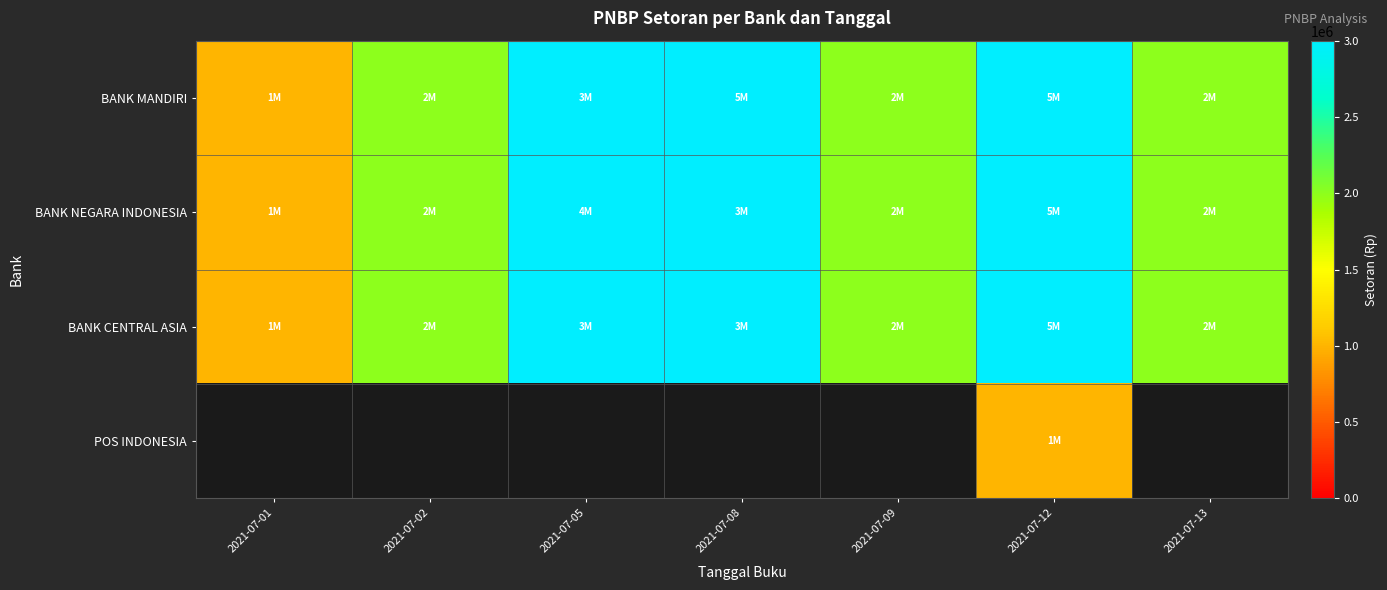

What is the maximum value for BANK CENTRAL ASIA?

5000000.0